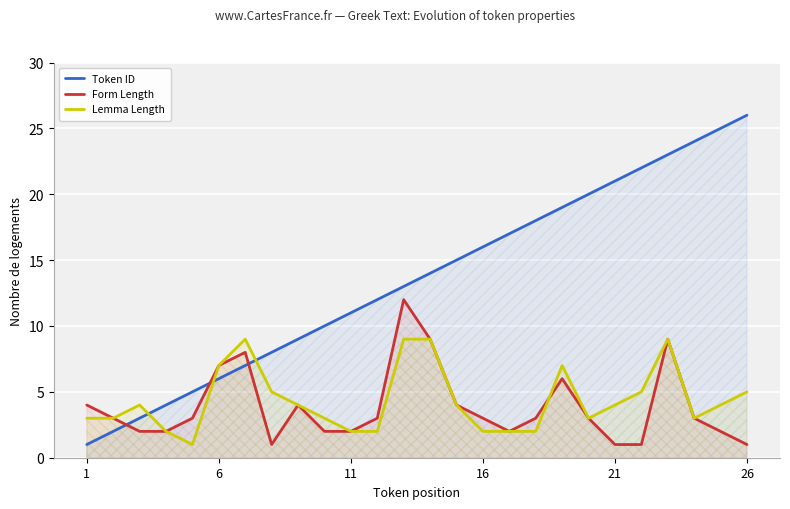

Which series has the largest total across all categories?

Token ID